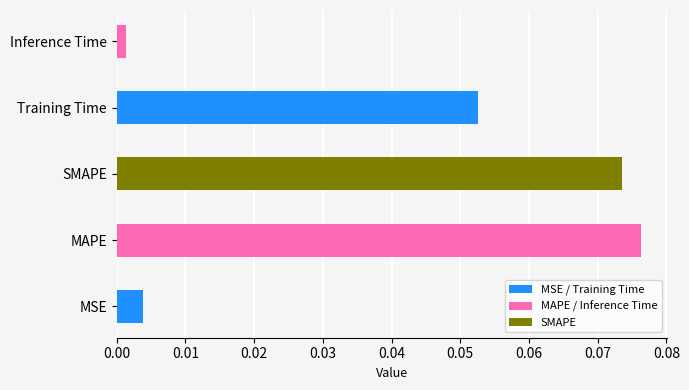

List the labels in order of value, largest first.

MAPE, SMAPE, Training Time, MSE, Inference Time